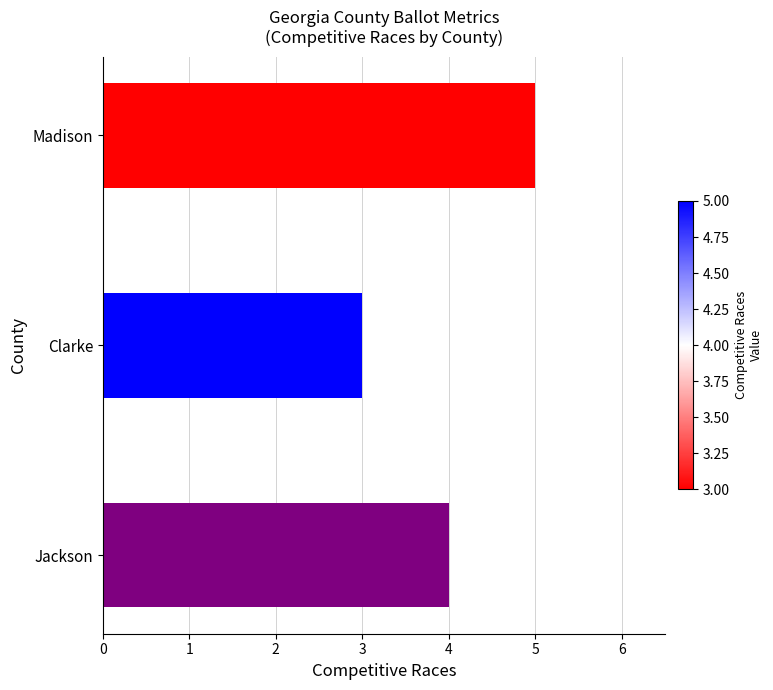

How many values are below 4?

1